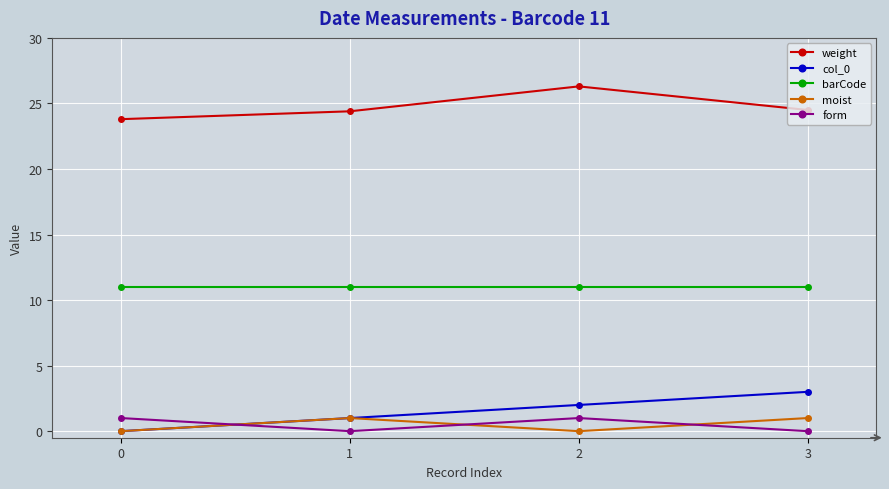

What is the difference between the second highest and minimum values in the col_0 series?

2.0